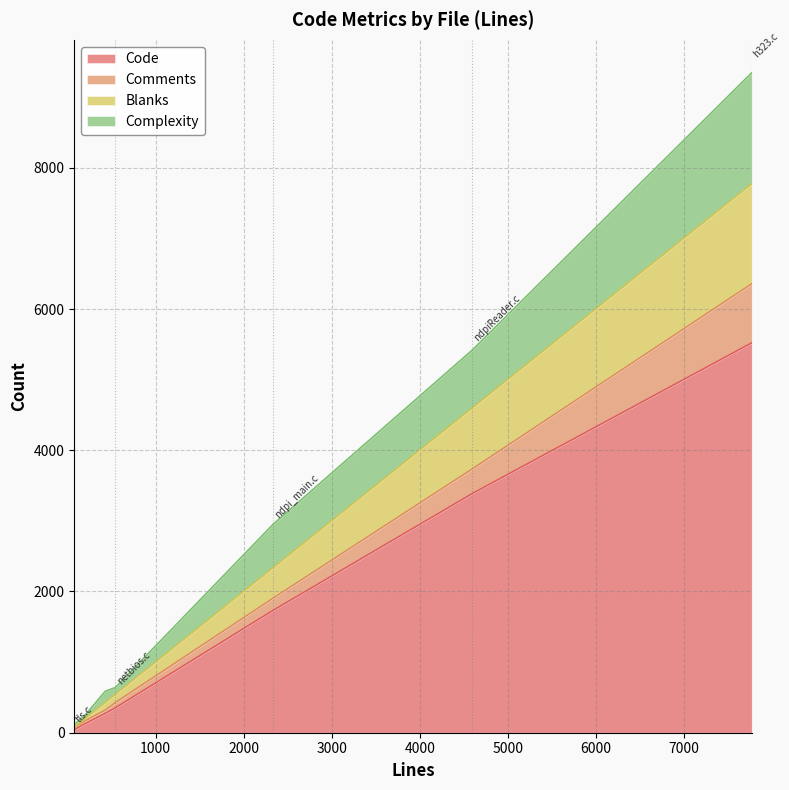

What is the label of the 7th point from the left?

ndpiReader.c